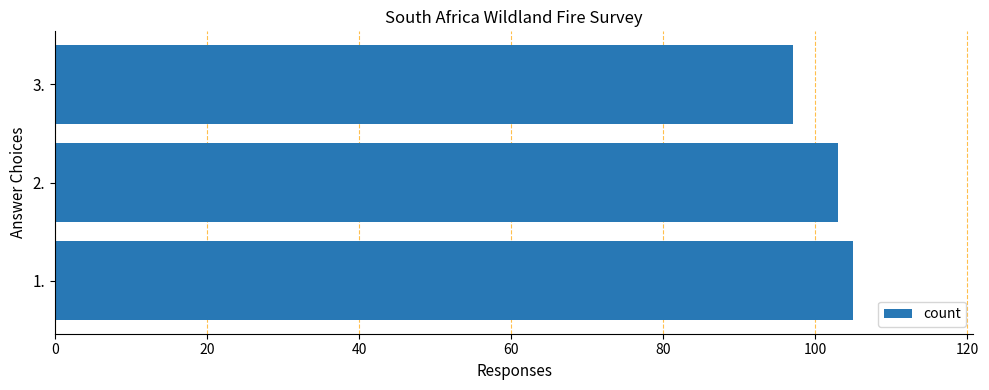

How many bars are there in total?

3